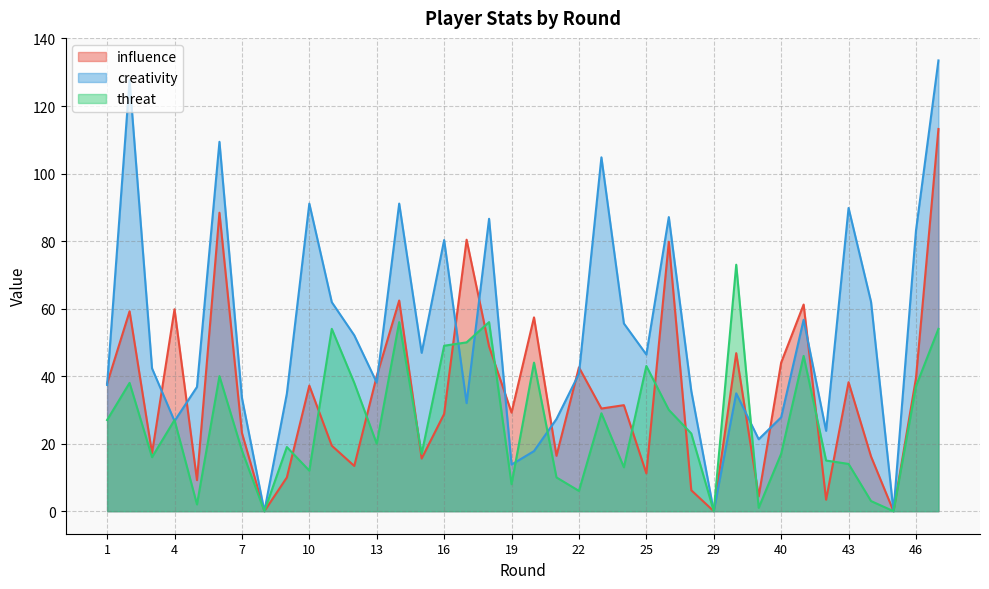

At 8, list the series in order from smallest to largest.

influence, creativity, threat